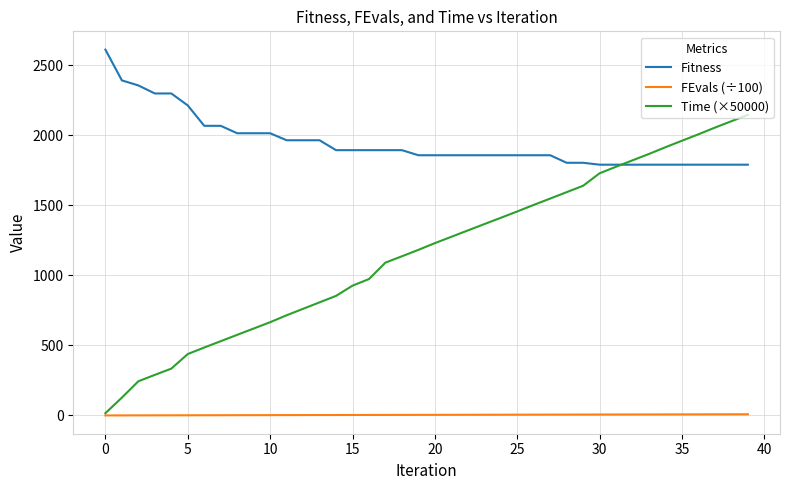

True or false: Fitness and FEvals (÷100) cross at least once.

False